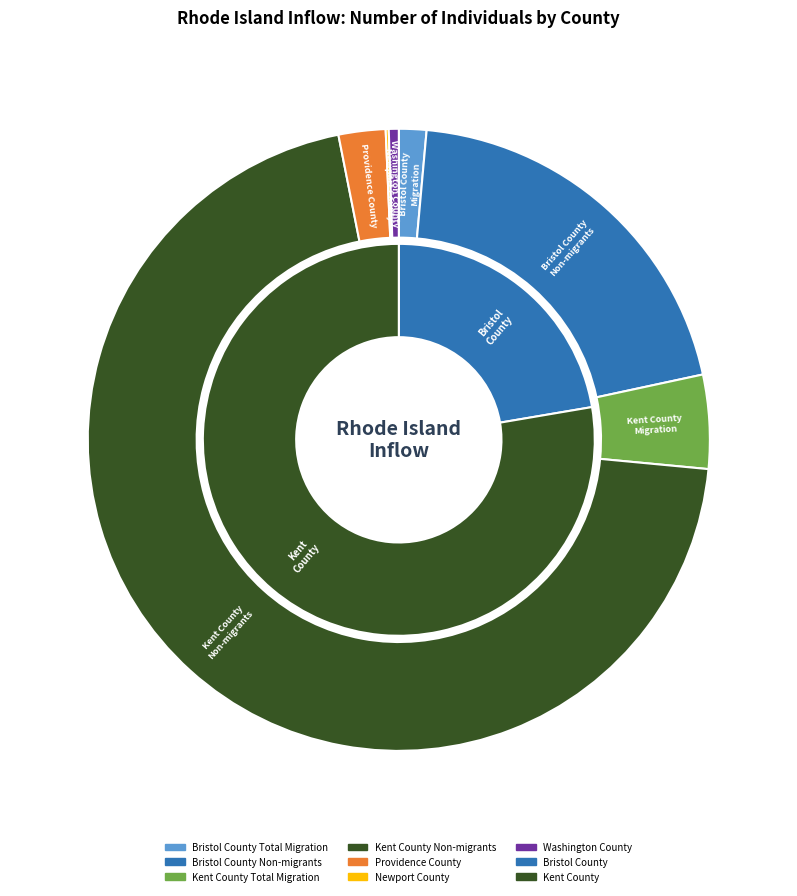

What is the largest slice in the pie chart?

Kent County Non-migrants